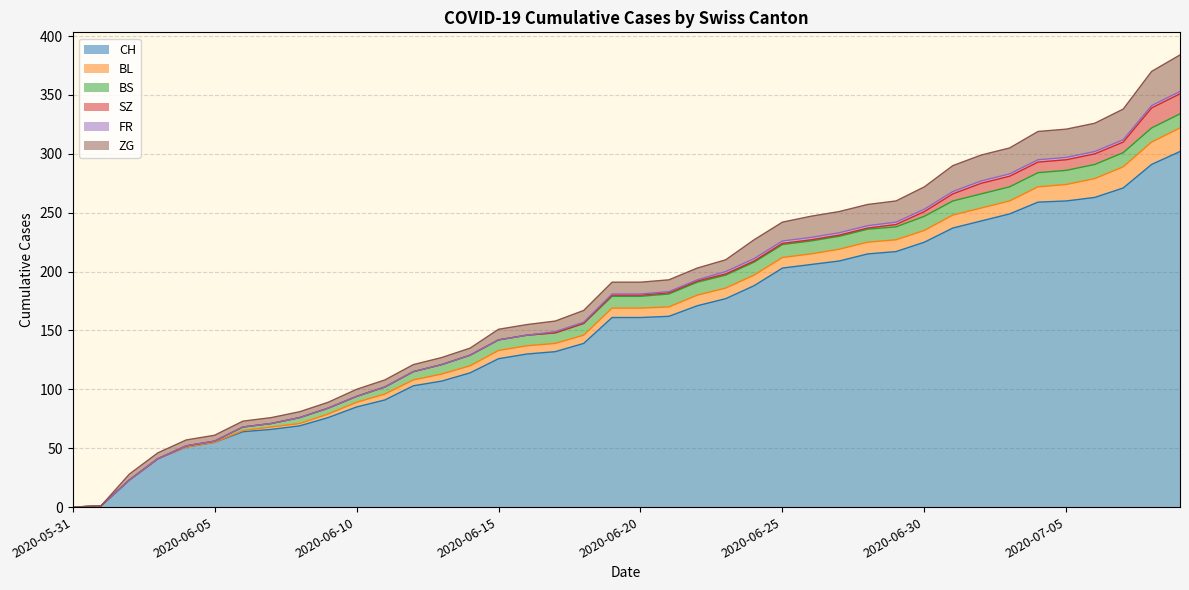

What is the difference between the highest and lowest values at 2020-06-14?

114